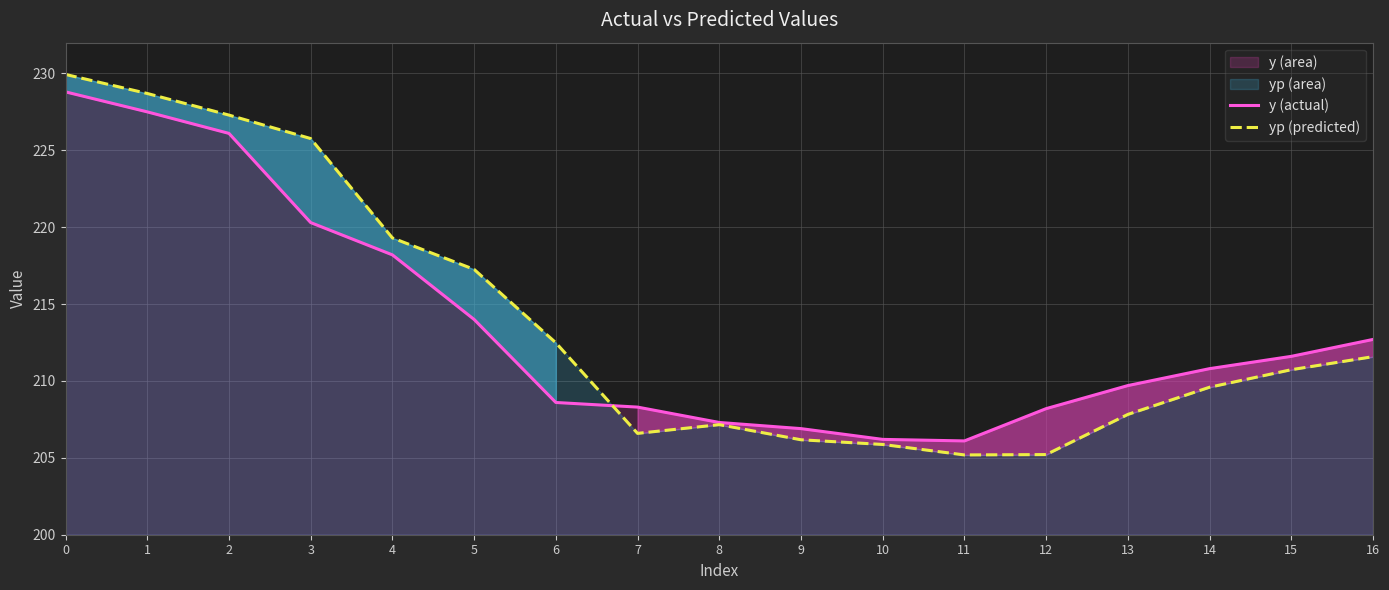

What is the highest value of the yp (predicted) series?

229.9